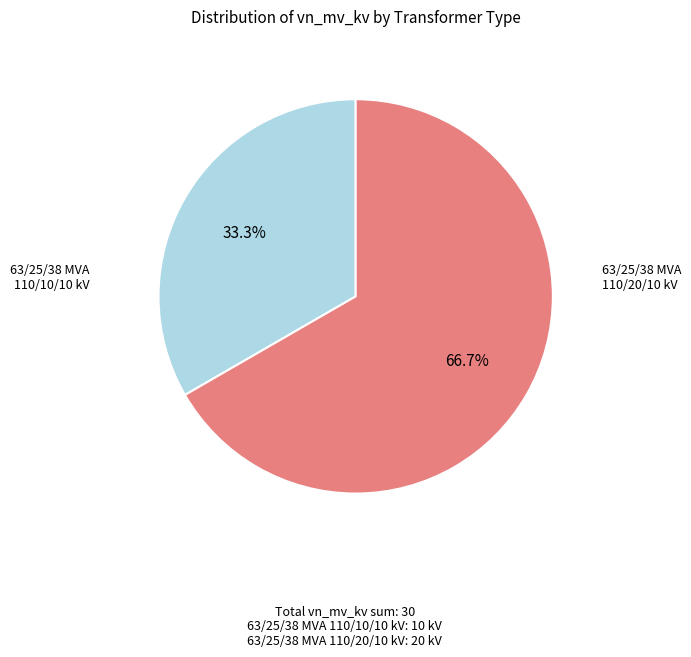

Does any single category account for the majority?

Yes